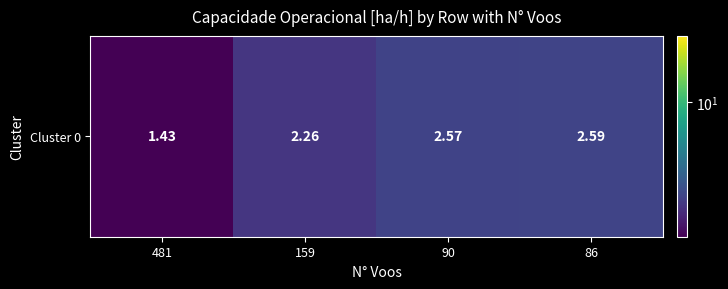

What is the average value?

2.2